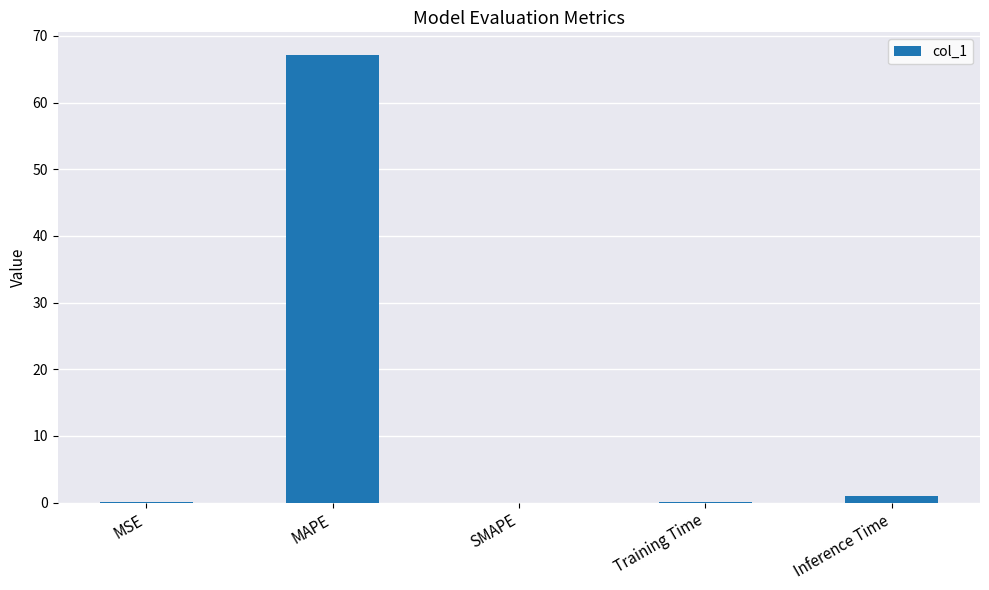

What is the change in value from MAPE to SMAPE?

-67.2